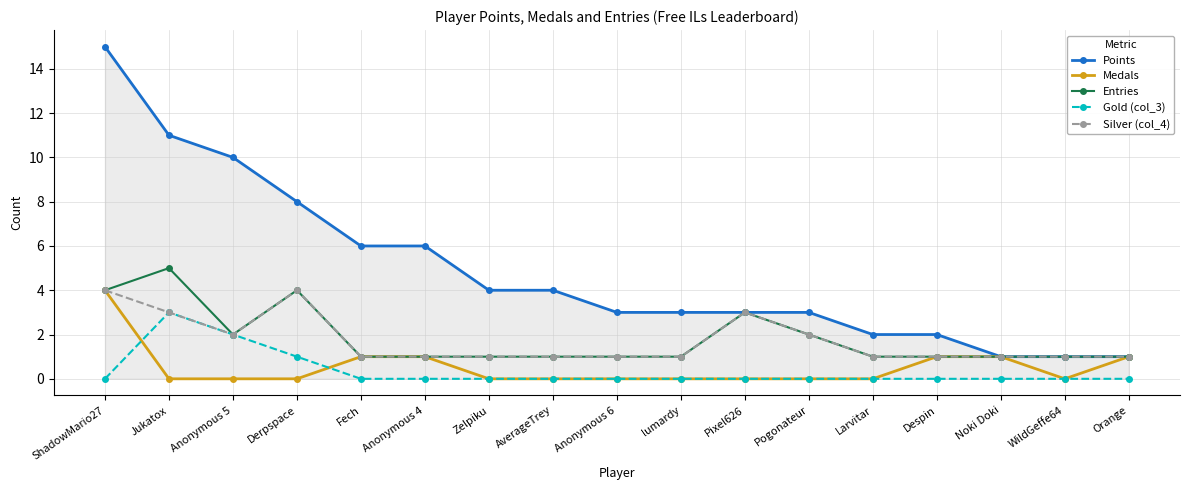

Is it true that Entries equals 0 at Despin?

False